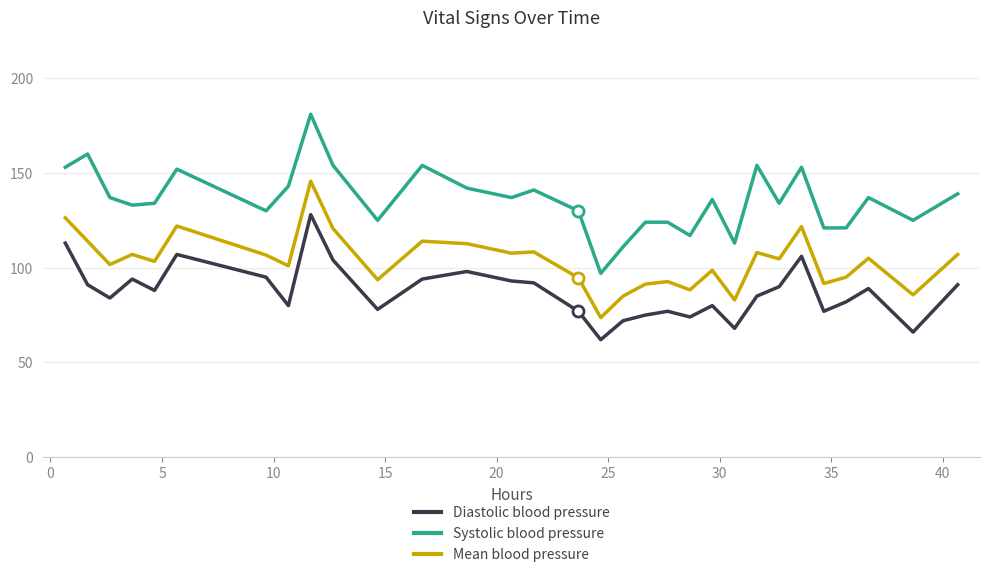

At how many categories does at least one series exceed 101?

30